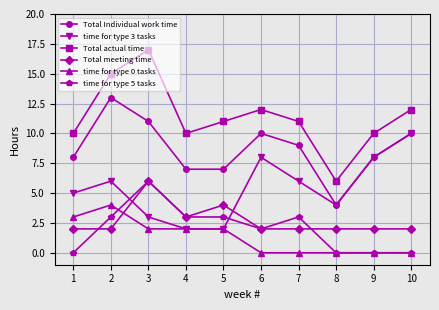

What is the difference between the second highest and minimum values in the Total actual time series?

9